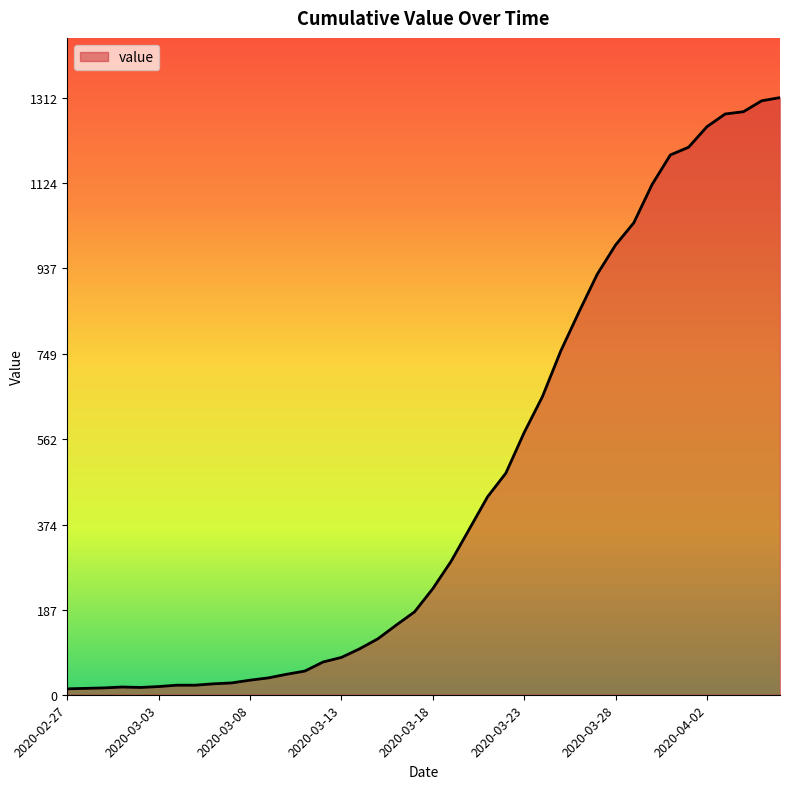

What is the difference between the maximum and minimum values?

1299